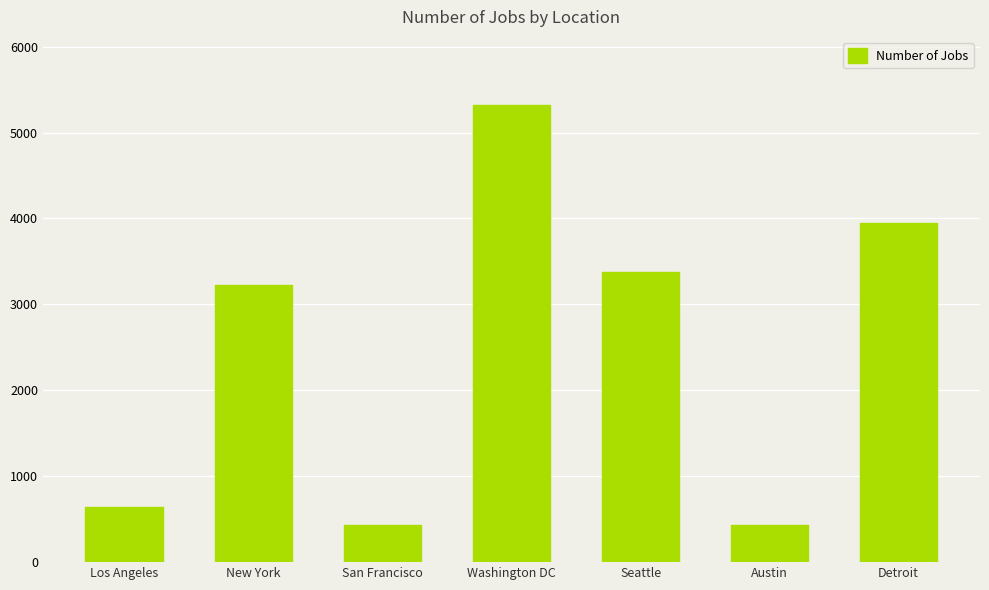

What is the greatest value displayed?

5316